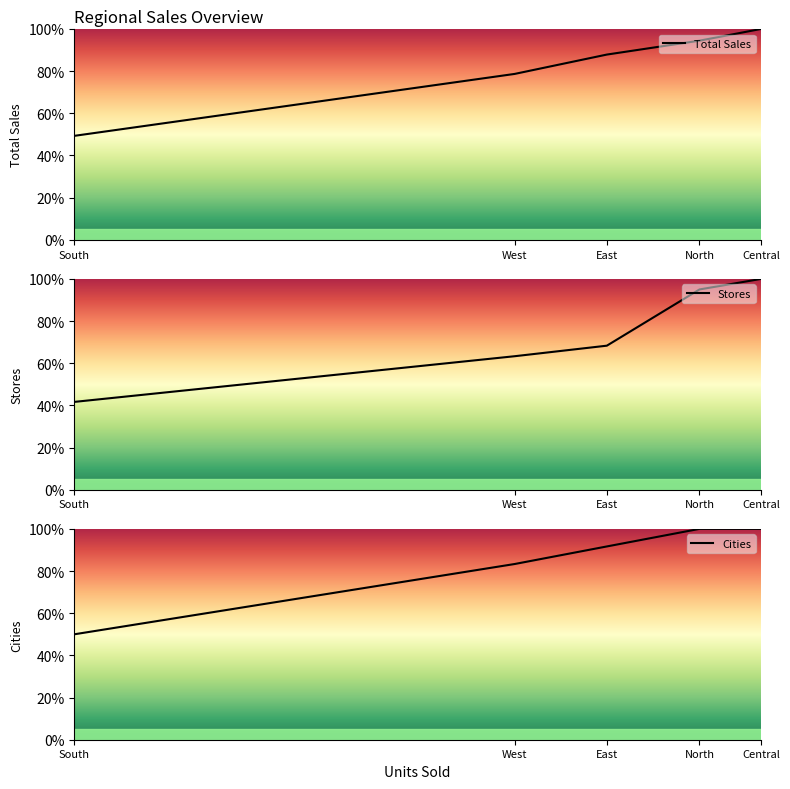

Which series has the largest total across all categories?

Cities